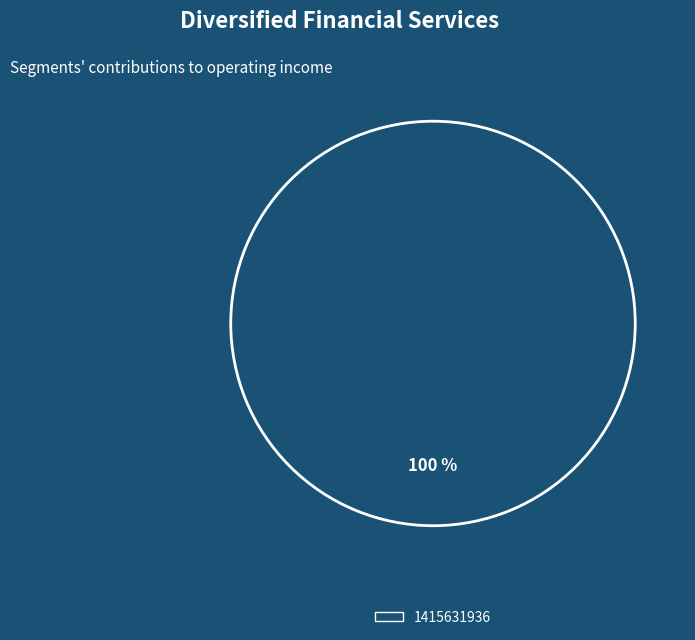

True or false: 1415631936 accounts for 100% of the total.

True